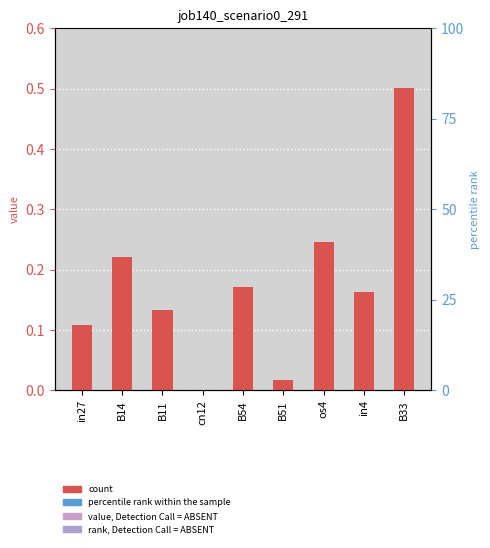

What is the label of the 7th bar from the left?

os4